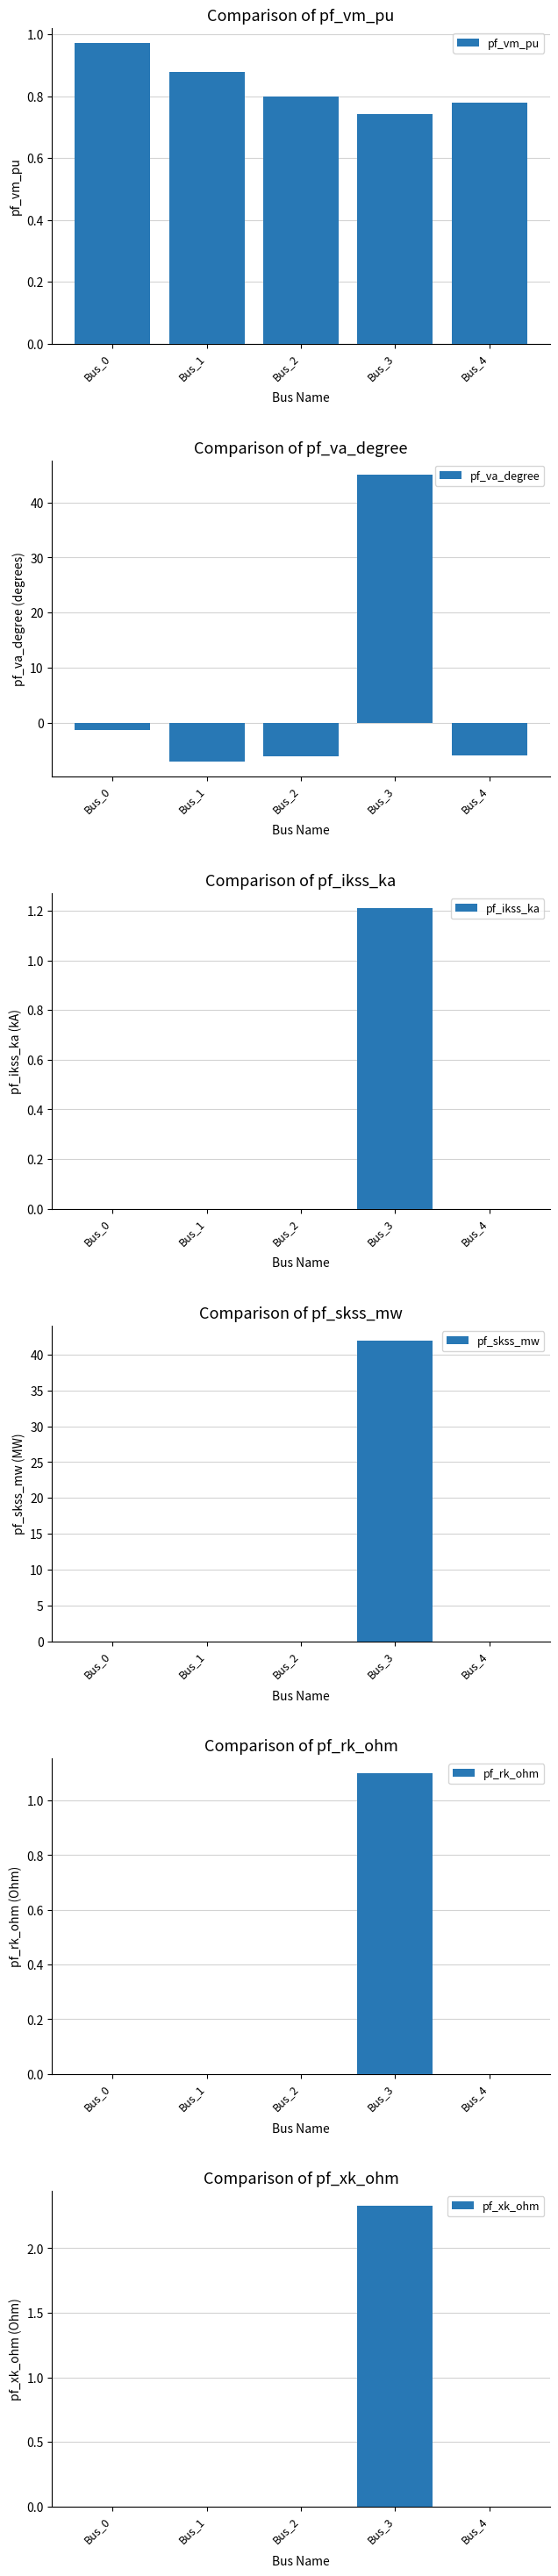

Which series has the largest total across all categories?

pf_skss_mw